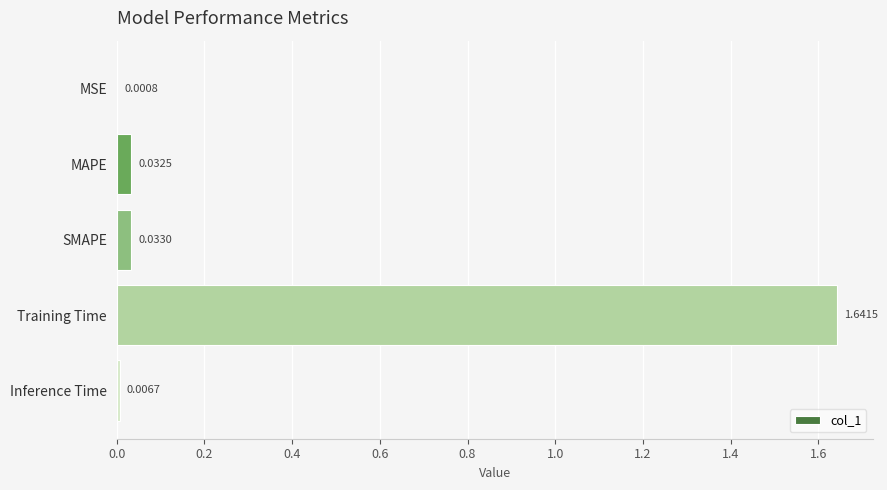

At which label is the value closest to 0?

MSE